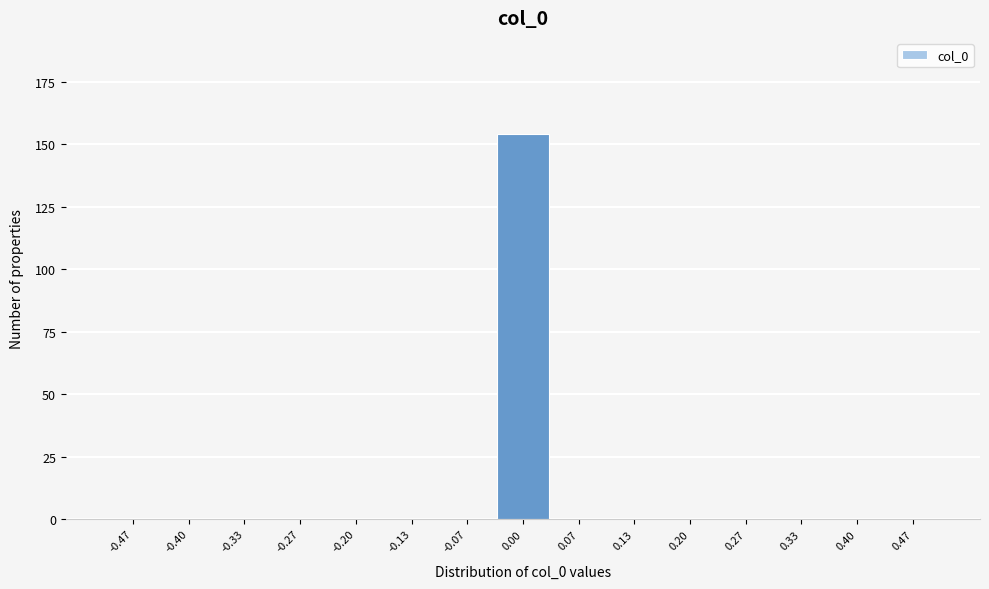

Reading left to right, transcribe this chart: for each bar, give the range it covers on the x-axis and its height. Neither the bar edges nor the heights are printed on the chart, so give them approximately, as read against the axes.

-0.50 to -0.43: 0
-0.43 to -0.37: 0
-0.37 to -0.30: 0
-0.30 to -0.23: 0
-0.23 to -0.17: 0
-0.17 to -0.10: 0
-0.10 to -0.03: 0
-0.03 to 0.03: 155
0.03 to 0.10: 0
0.10 to 0.17: 0
0.17 to 0.23: 0
0.23 to 0.30: 0
0.30 to 0.37: 0
0.37 to 0.43: 0
0.43 to 0.50: 0